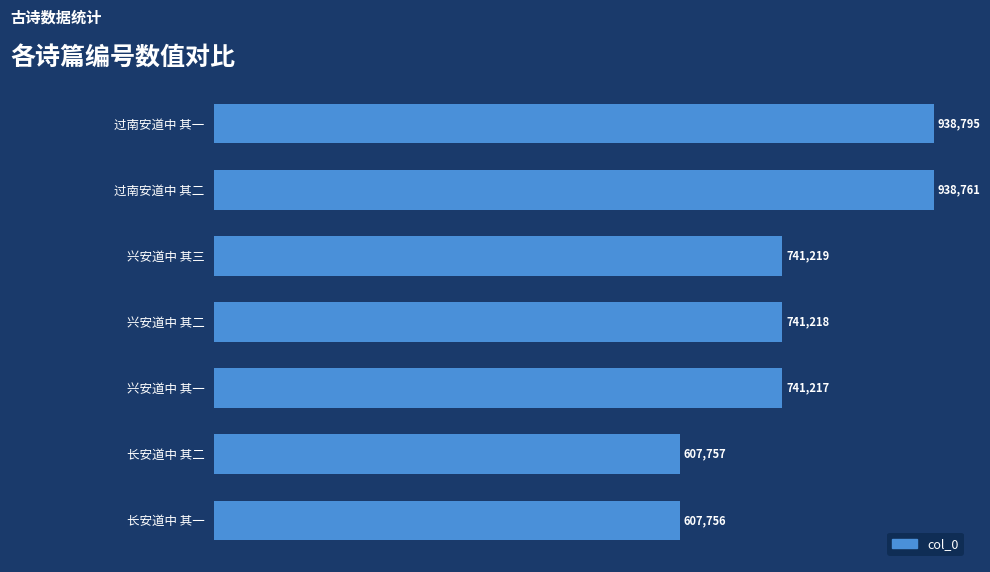

Rank the categories by value from lowest to highest.

长安道中 其一, 长安道中 其二, 兴安道中 其一, 兴安道中 其二, 兴安道中 其三, 过南安道中 其二, 过南安道中 其一